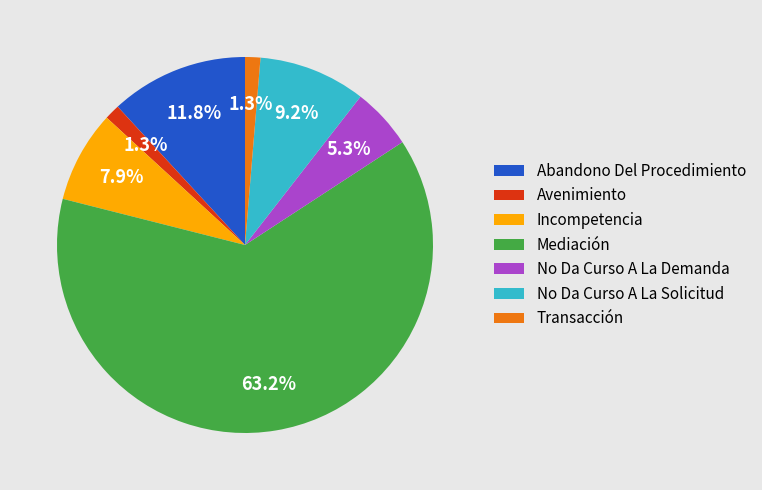

What is the total percentage of No Da Curso A La Demanda and Incompetencia?

13.2%